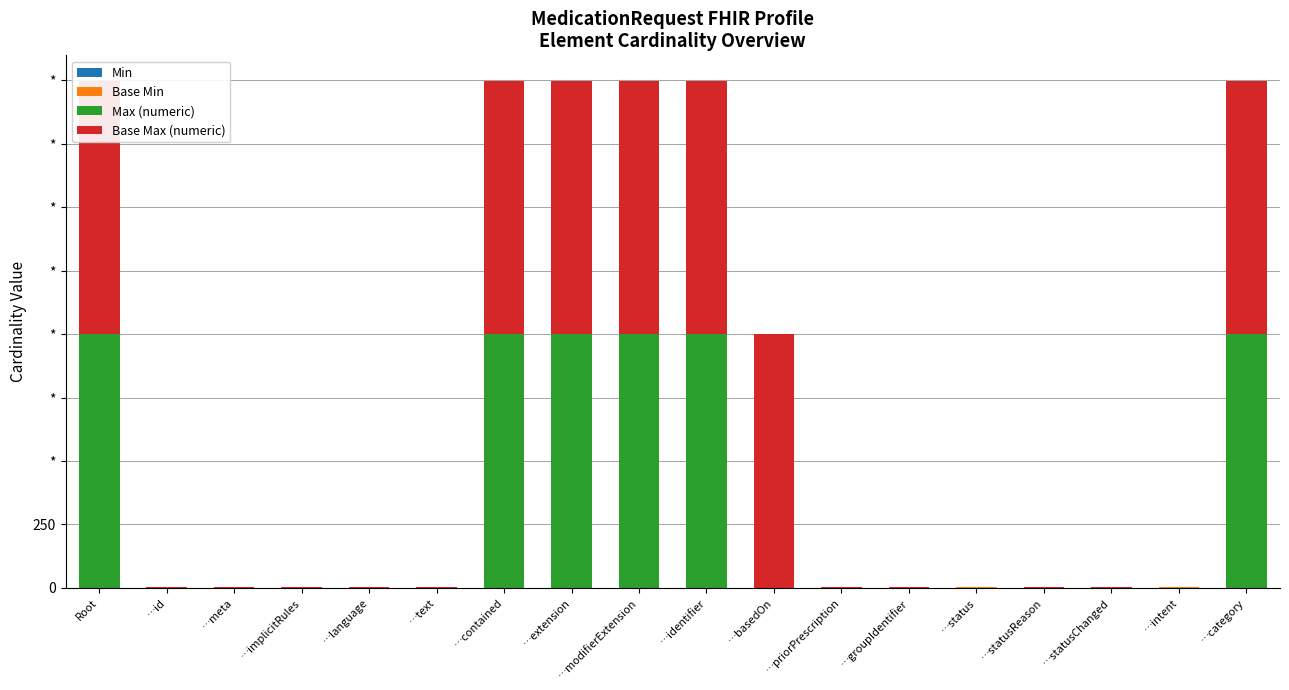

What is the highest value of the Min series?

1